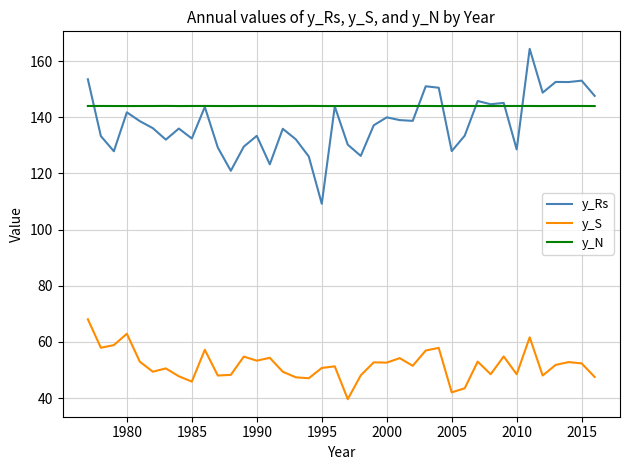

What are all the series names shown in the legend?

y_Rs, y_S, y_N